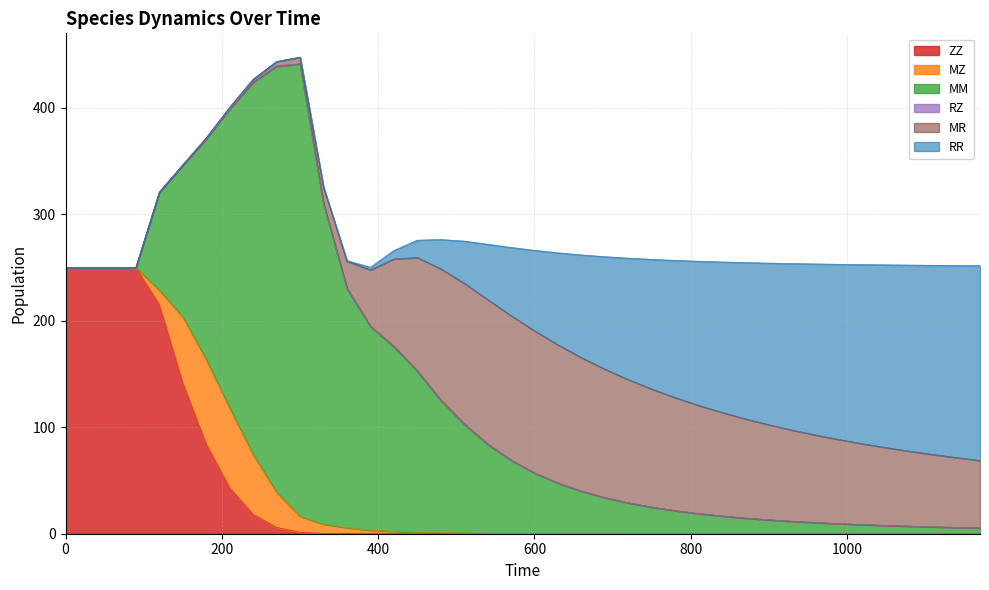

Which series changed the most between 300 and 420?

MM